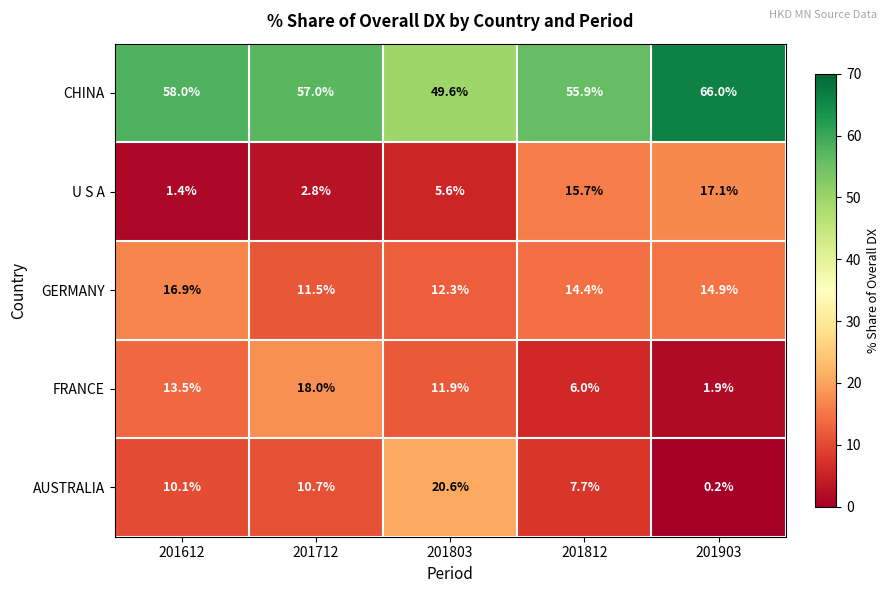

What is the spread (max minus min) of values at 201903?

65.8